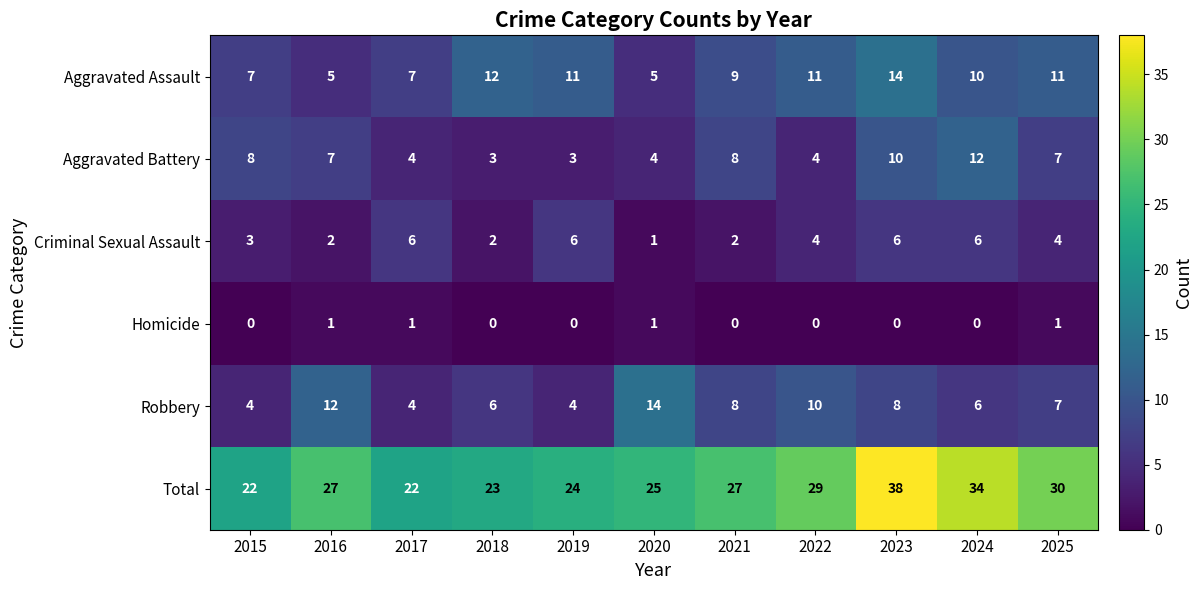

How many Aggravated Battery values are between 4 and 8?

7